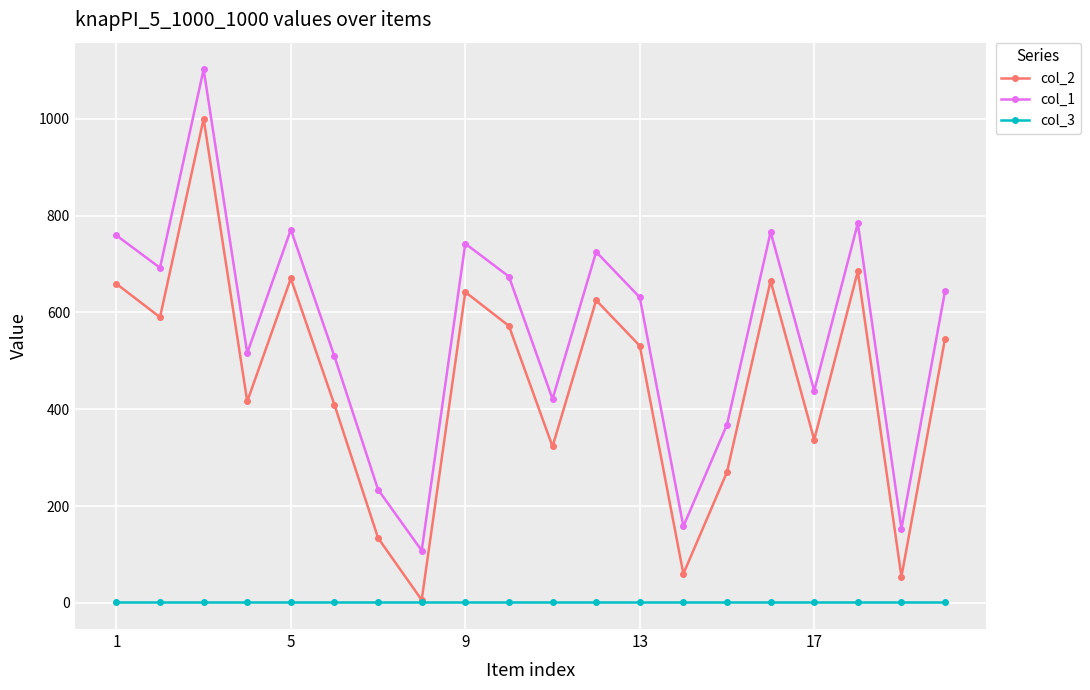

True or false: col_1 and col_2 cross at least once.

False